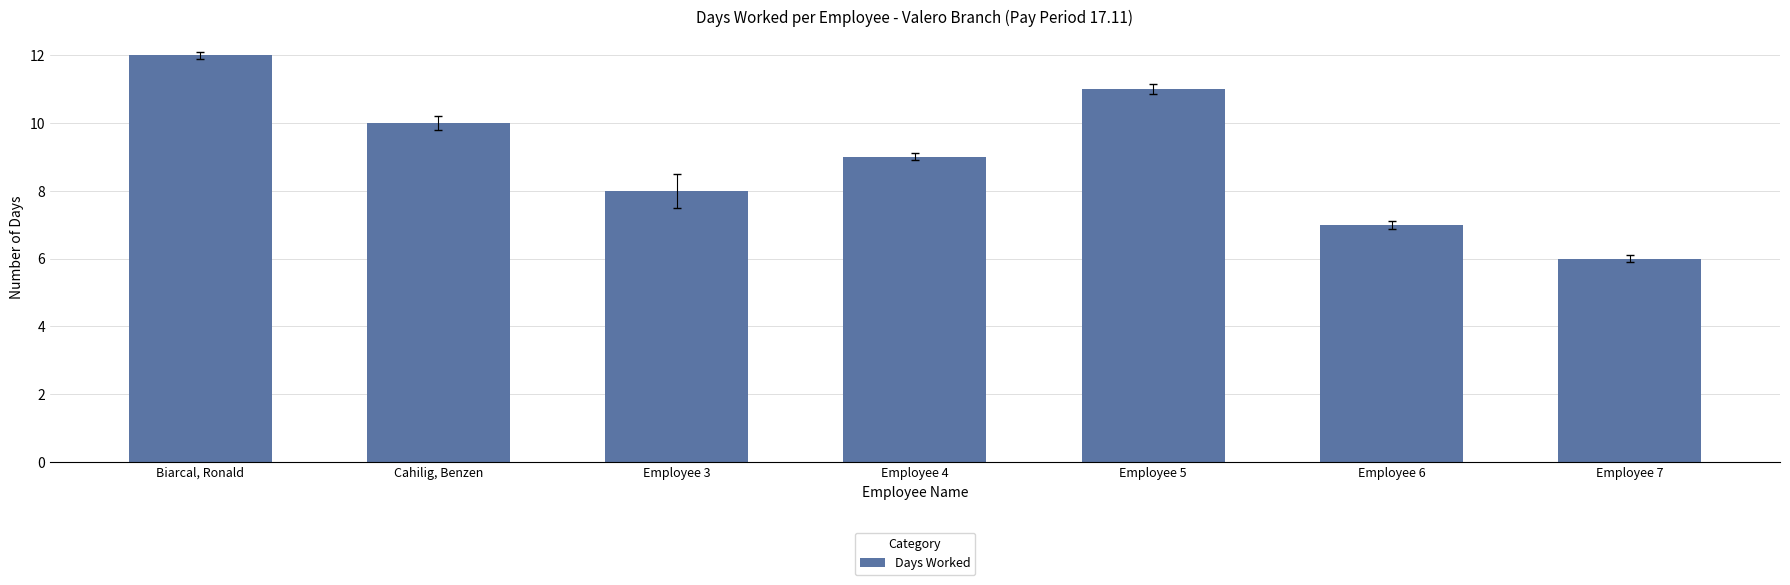

The chart shows a value of 8 at Employee 3. True or false?

True